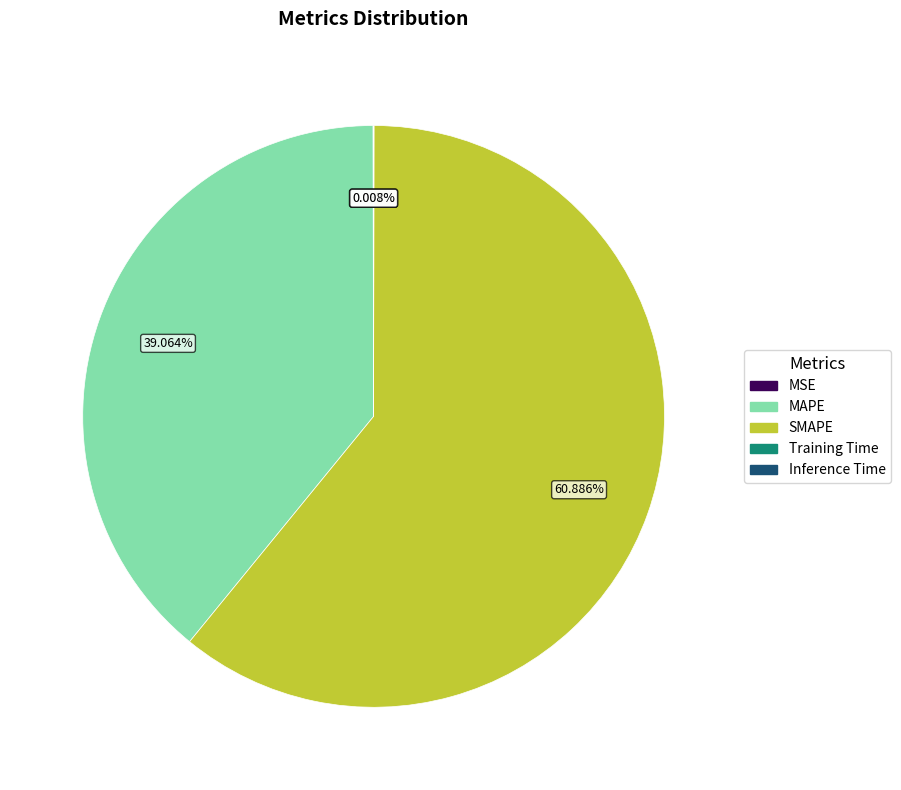

What is the largest slice in the pie chart?

SMAPE